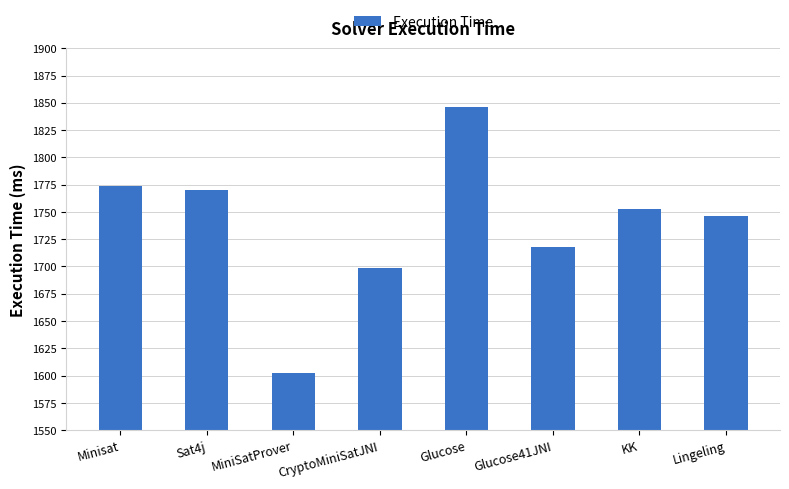

Reading right to left, extract all data points from this chart.

Lingeling=1746	KK=1753	Glucose41JNI=1718	Glucose=1846	CryptoMiniSatJNI=1699	MiniSatProver=1602	Sat4j=1770	Minisat=1774